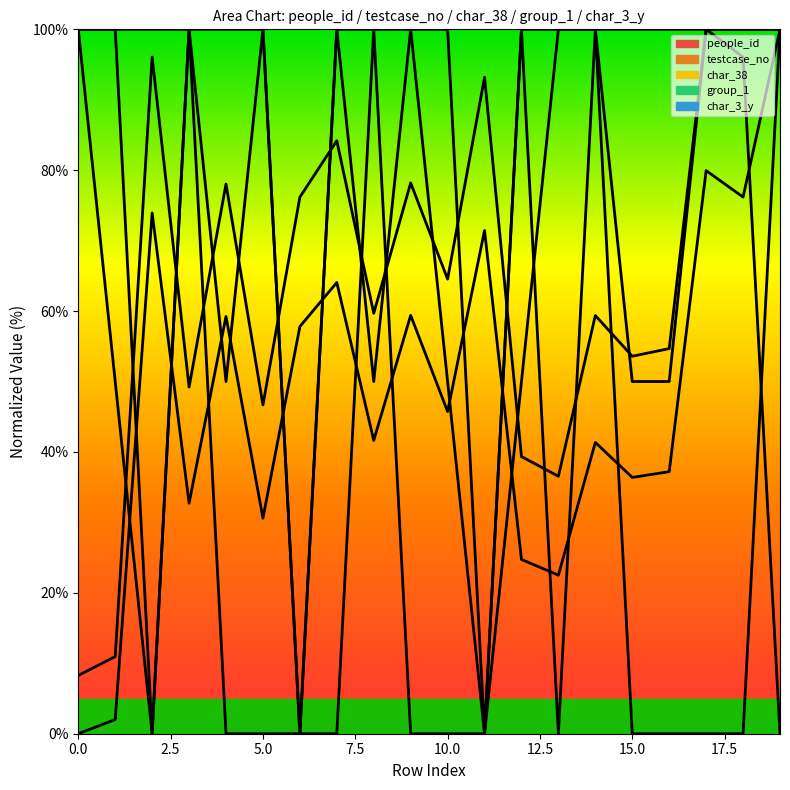

True or false: the data shows 39.3 at 12.

True